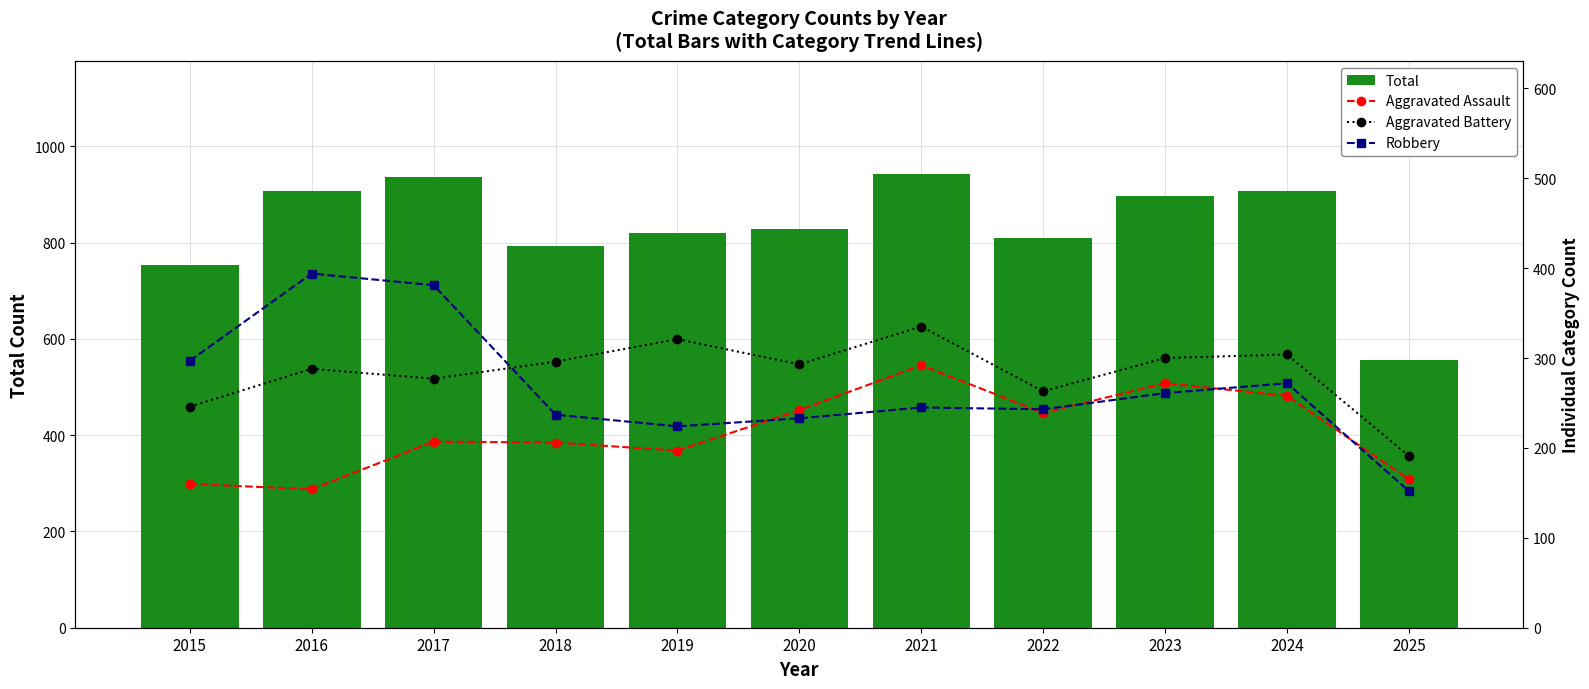

What are all the series names shown in the legend?

Total, Aggravated Assault, Aggravated Battery, Robbery